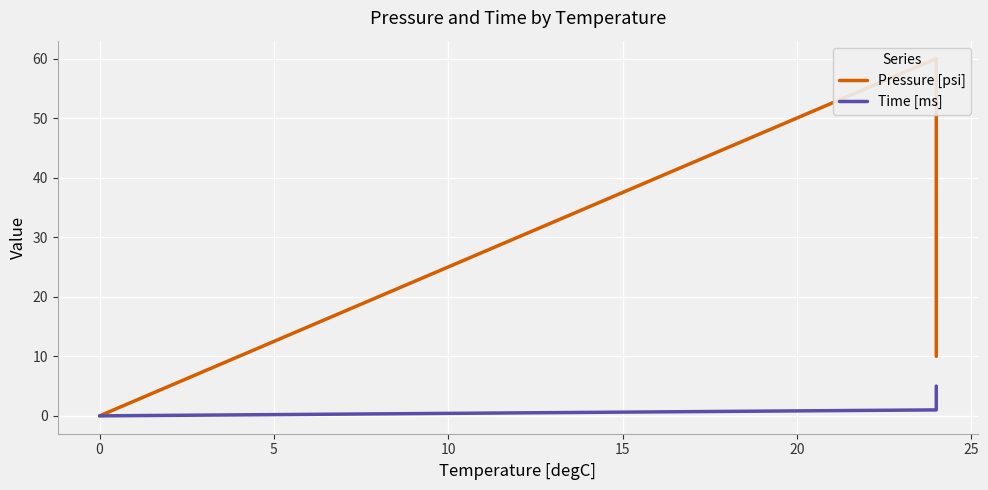

What position from the right is 0?

5